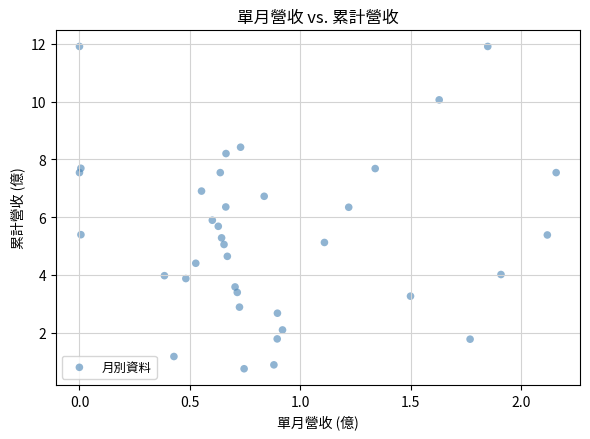

What is the range of X values (max minus min)?

2.2